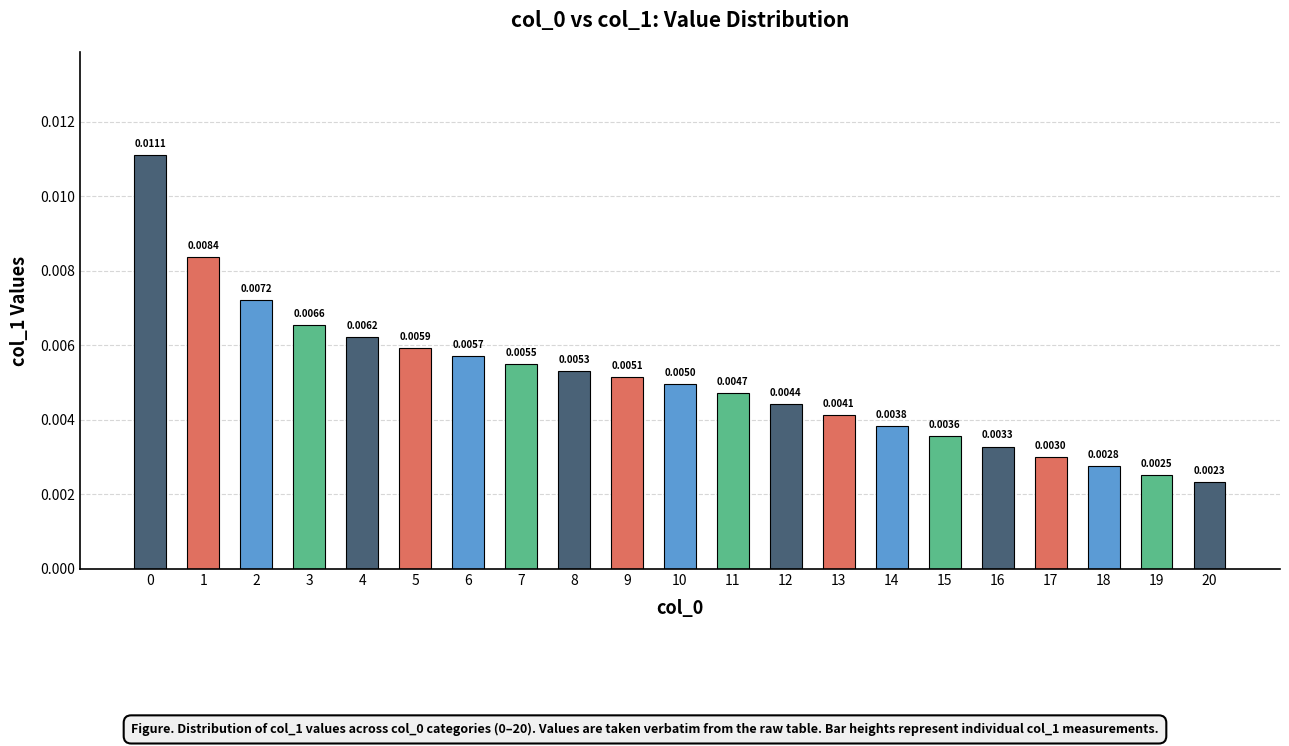

Which has a higher value, 13 or 15?

13